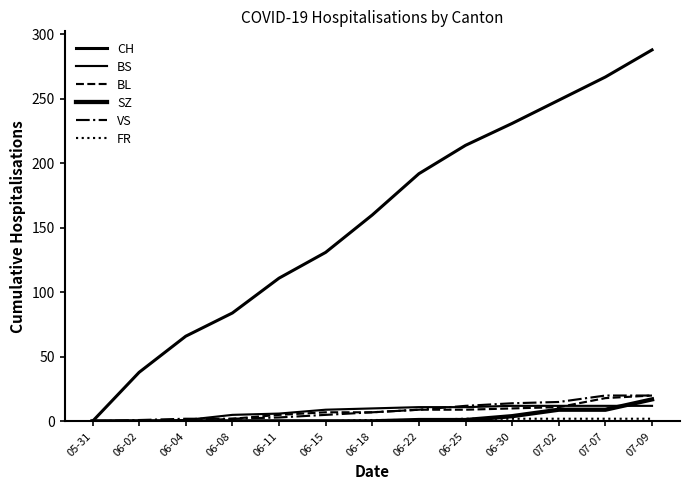

Does the chart have visible grid lines?

No